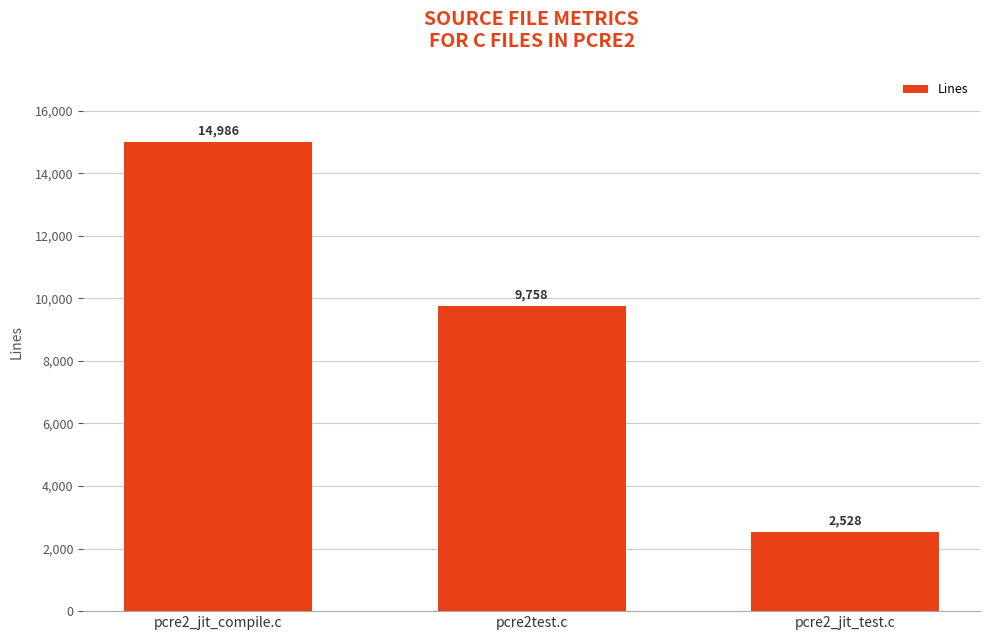

List the labels in order of value, smallest first.

pcre2_jit_test.c, pcre2test.c, pcre2_jit_compile.c